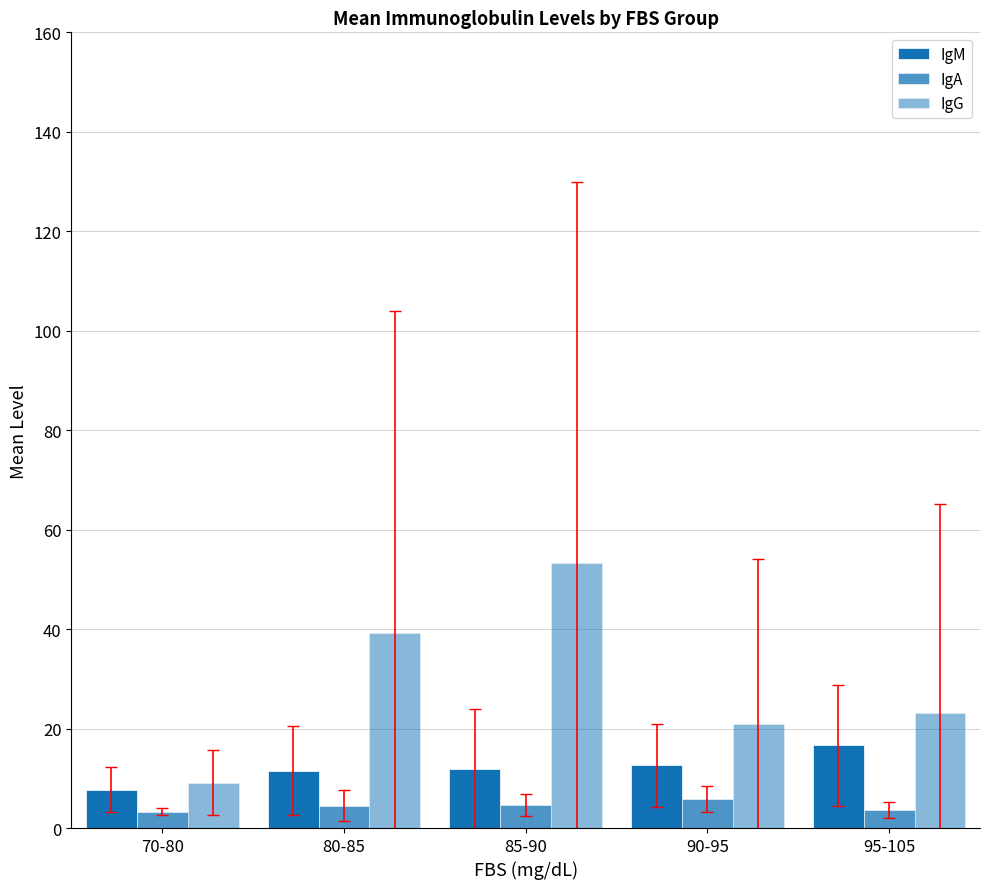

At which label does IgM reach its peak?

95-105